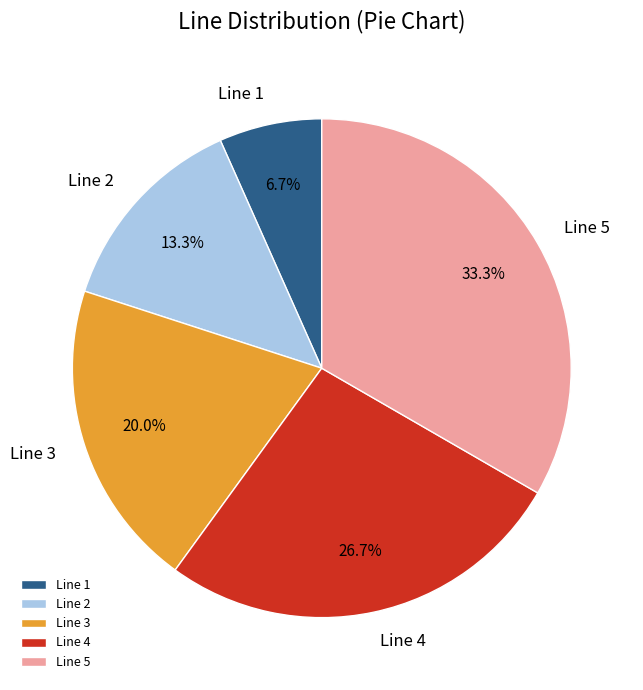

True or false: Line 3 accounts for 6% of the total.

False